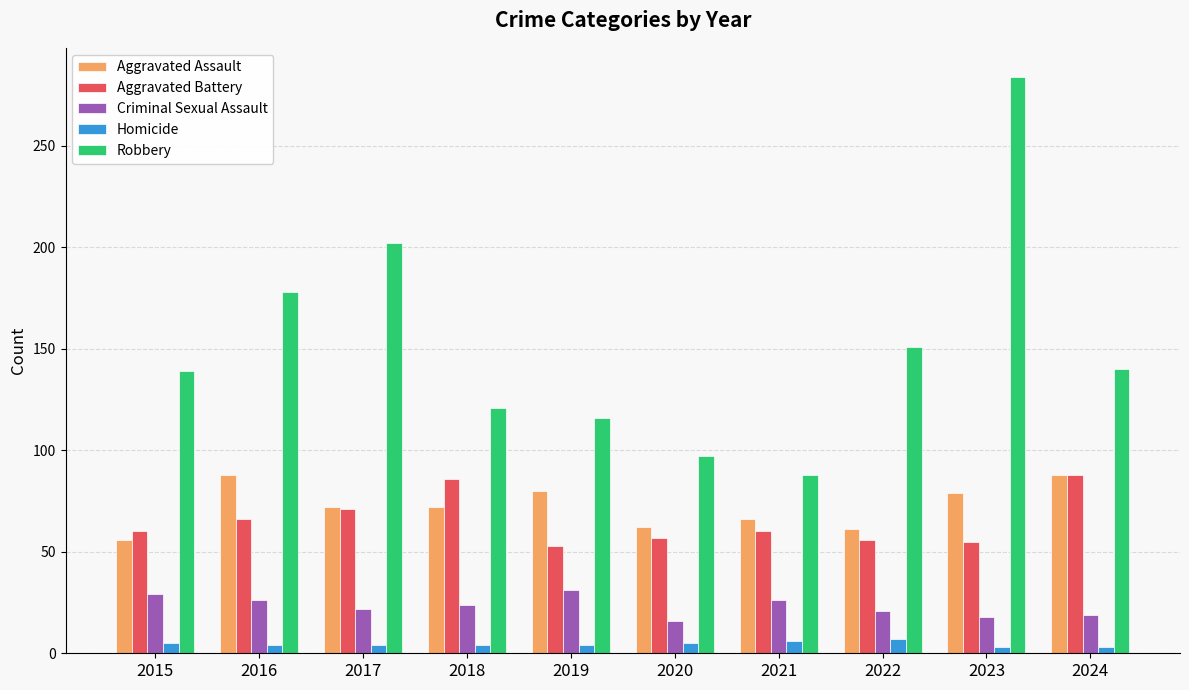

What is the total value across all series at 2023?

439